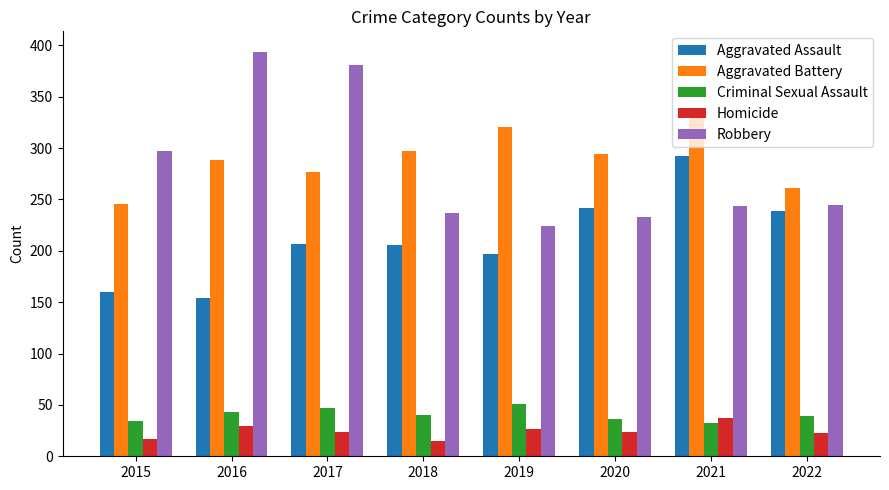

Which series has the widest spread of values?

Robbery